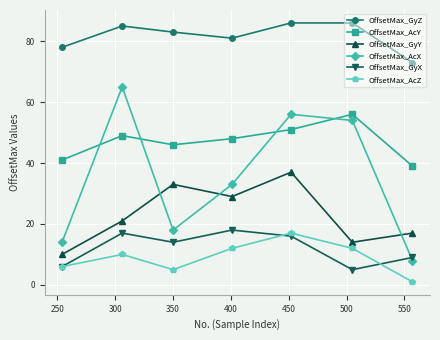

How many interior local valleys does the OffsetMax_GyY series have?

2